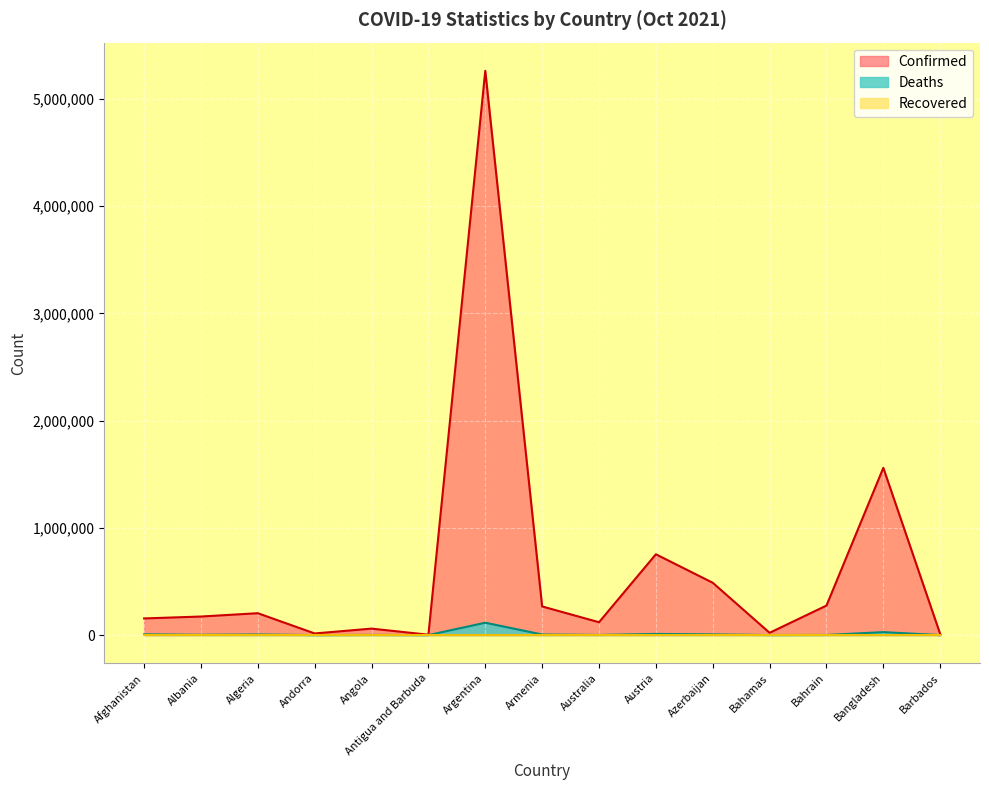

Where is the first local minimum for Confirmed?

Andorra